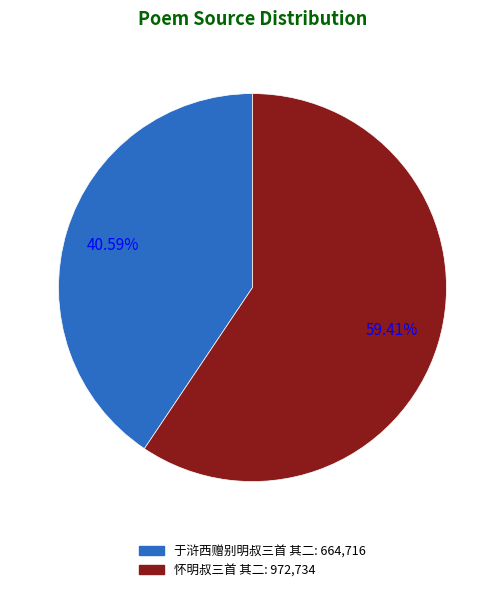

The 于浒西赠别明叔三首 其二 slice represents 33% of the pie. True or false?

False